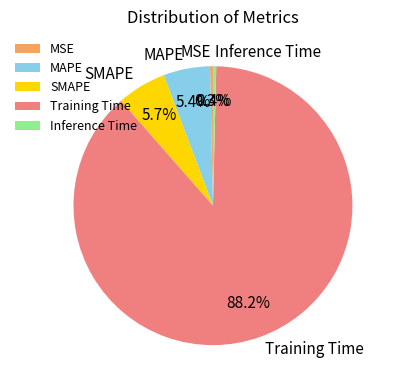

Which category has the biggest portion of the pie?

Training Time